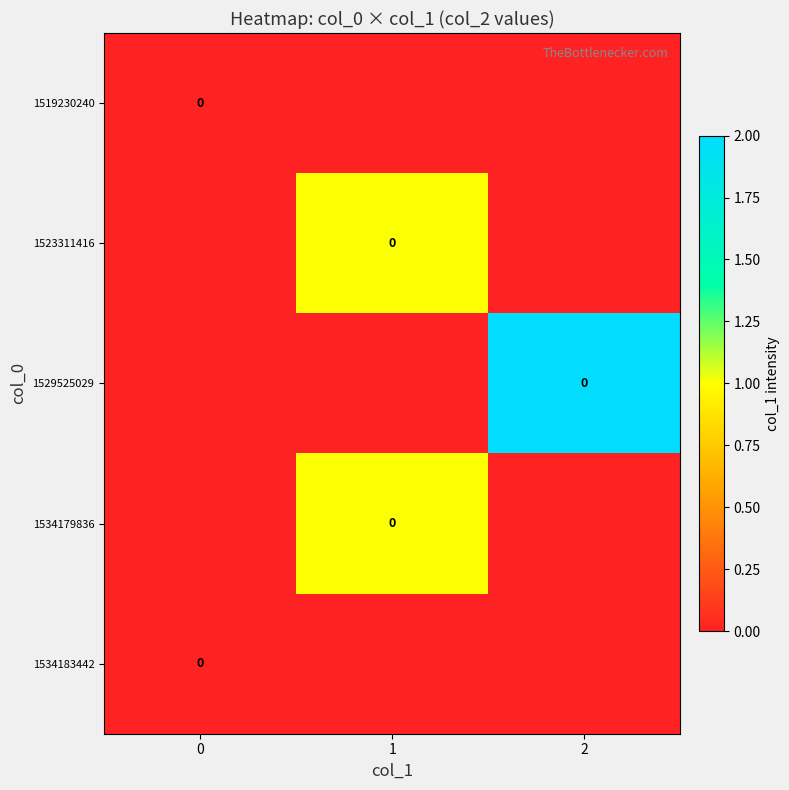

Reading left to right, transcribe all the data shown in this chart.

row_0: 0=0	1=0	2=0
row_1: 0=0	1=1	2=0
row_2: 0=0	1=0	2=2
row_3: 0=0	1=1	2=0
row_4: 0=0	1=0	2=0